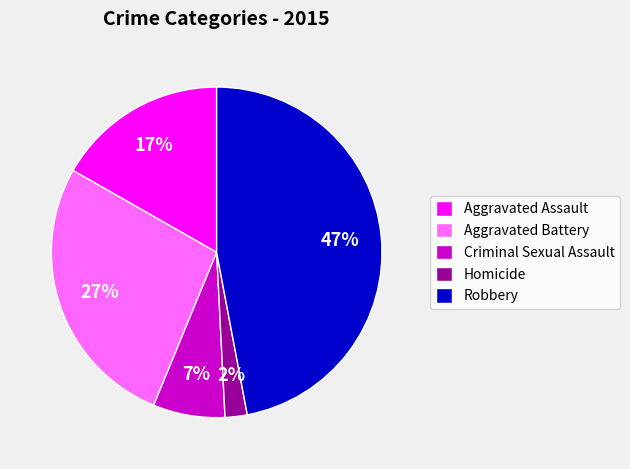

Is Robbery the majority of the pie?

No